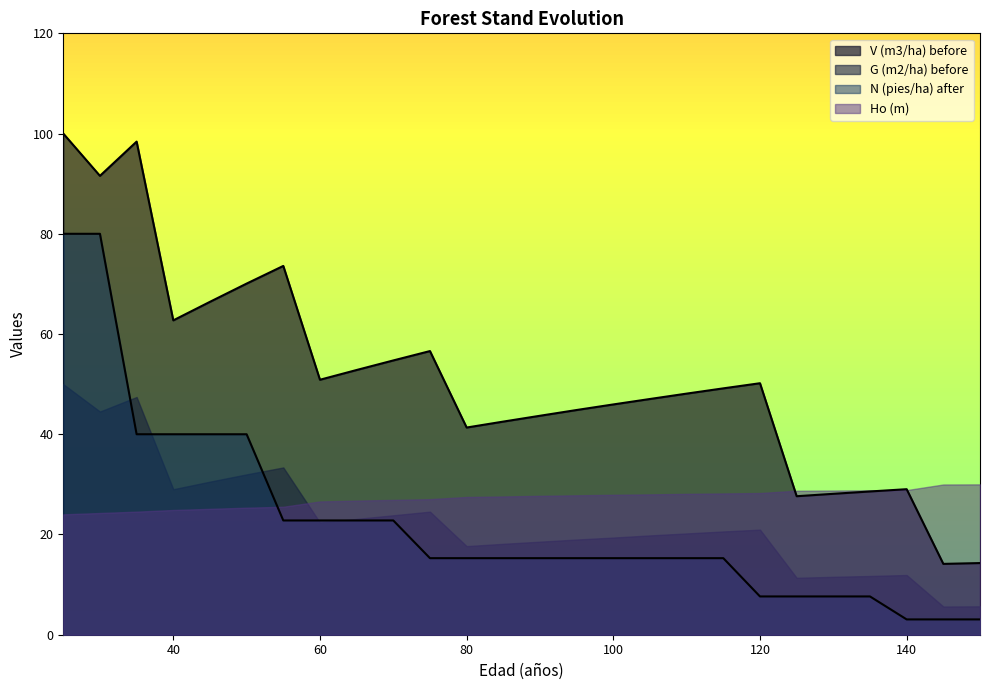

What is the maximum value for V (m3/ha) before?

100.0